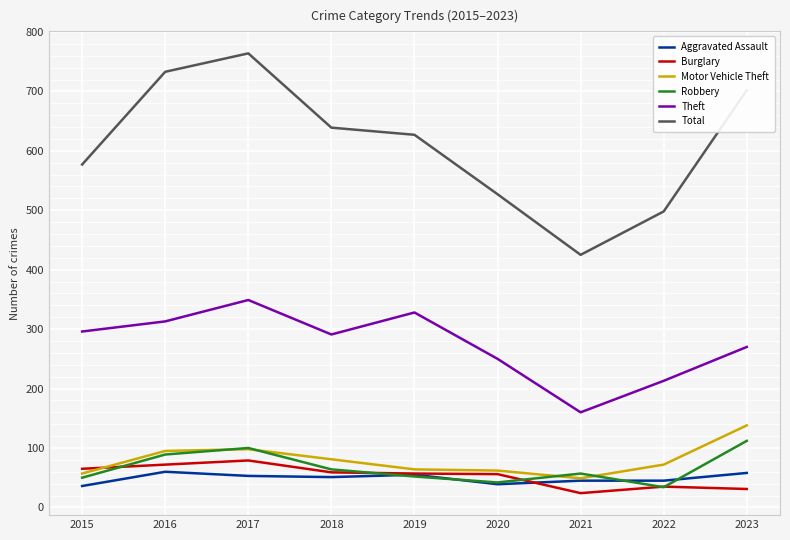

What are all the series names shown in the legend?

Aggravated Assault, Burglary, Motor Vehicle Theft, Robbery, Theft, Total